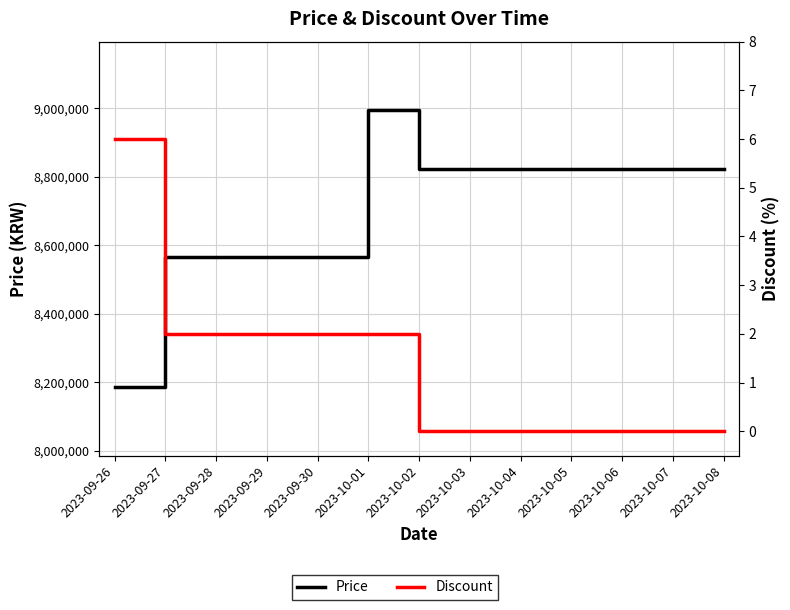

True or false: Discount and Price intersect in this chart.

False